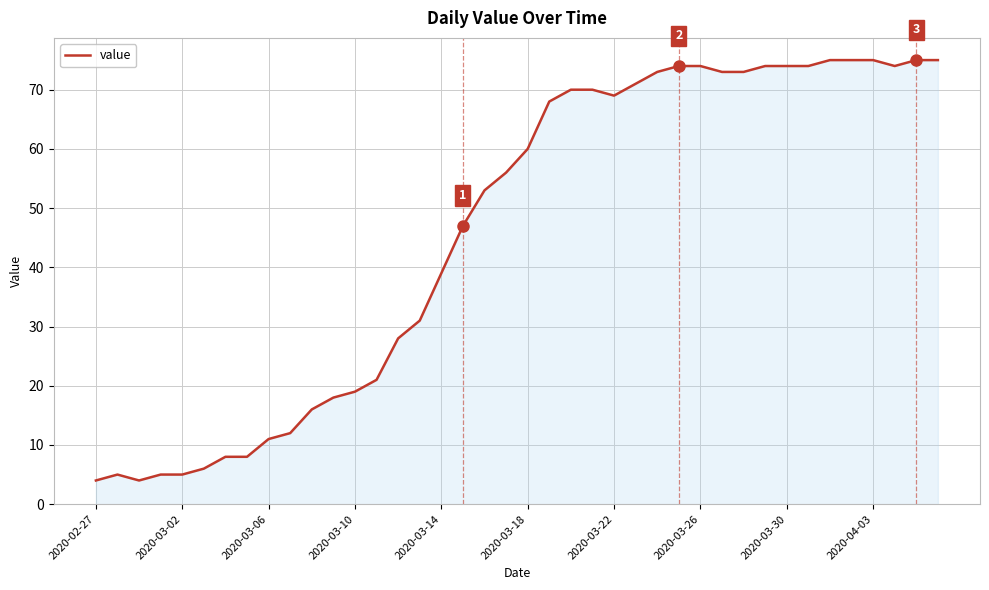

What is the difference between the maximum and minimum values?

71